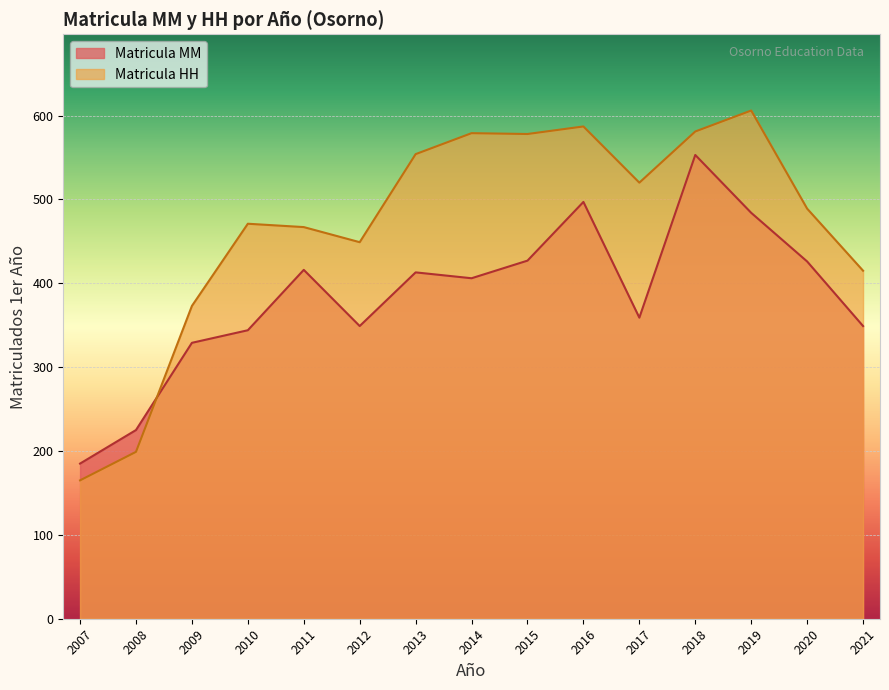

At 2009, list the series in order from smallest to largest.

Matricula MM, Matricula HH